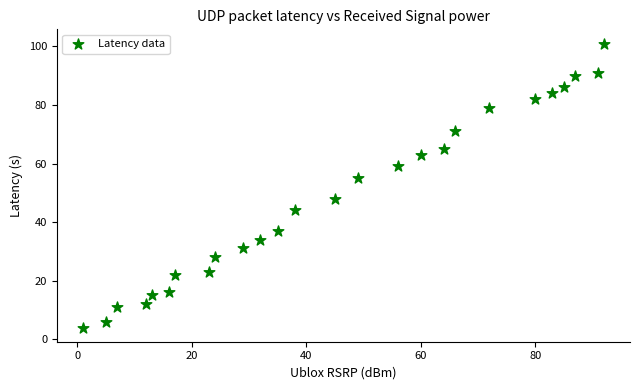

What is the range of Y values (max minus min)?

97